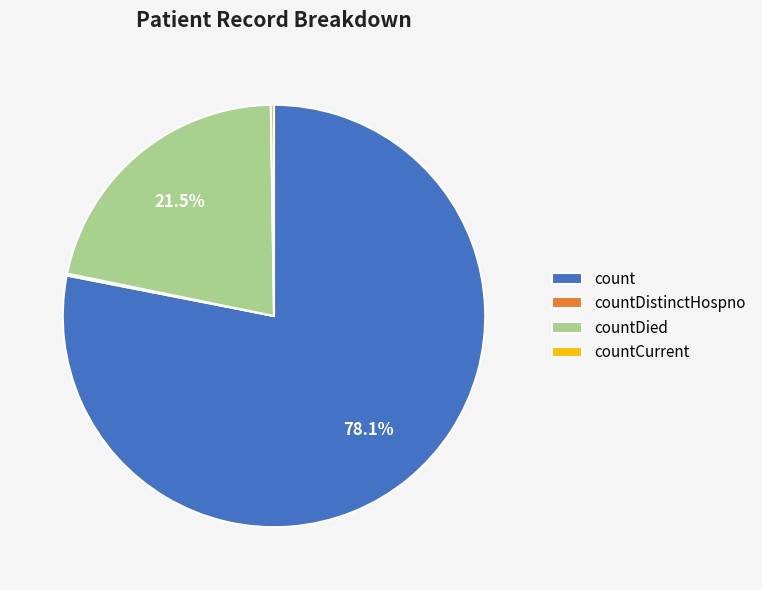

Does any single category account for the majority?

Yes